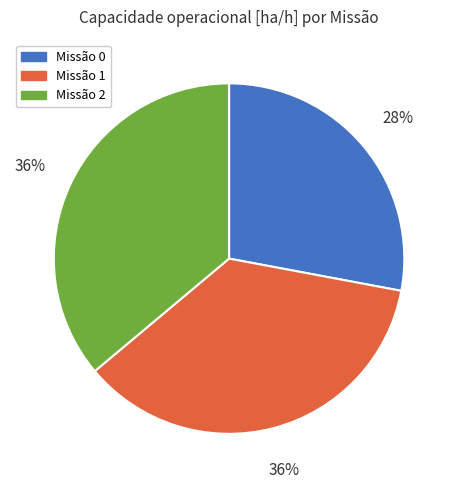

Count the number of slices in the pie.

3